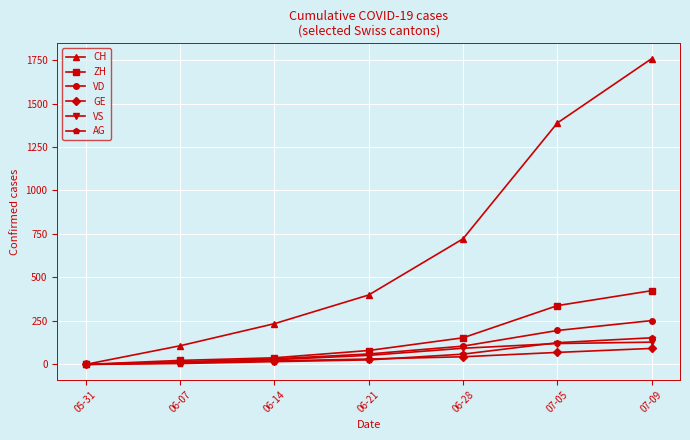

Which series has the largest total across all categories?

CH